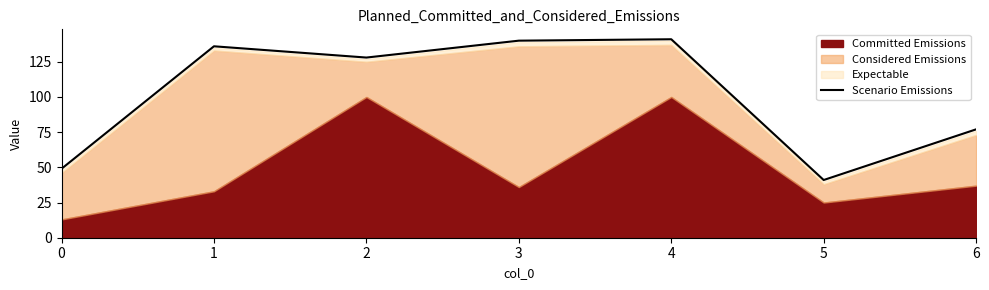

The chart shows a value of 199 at 2. True or false?

False